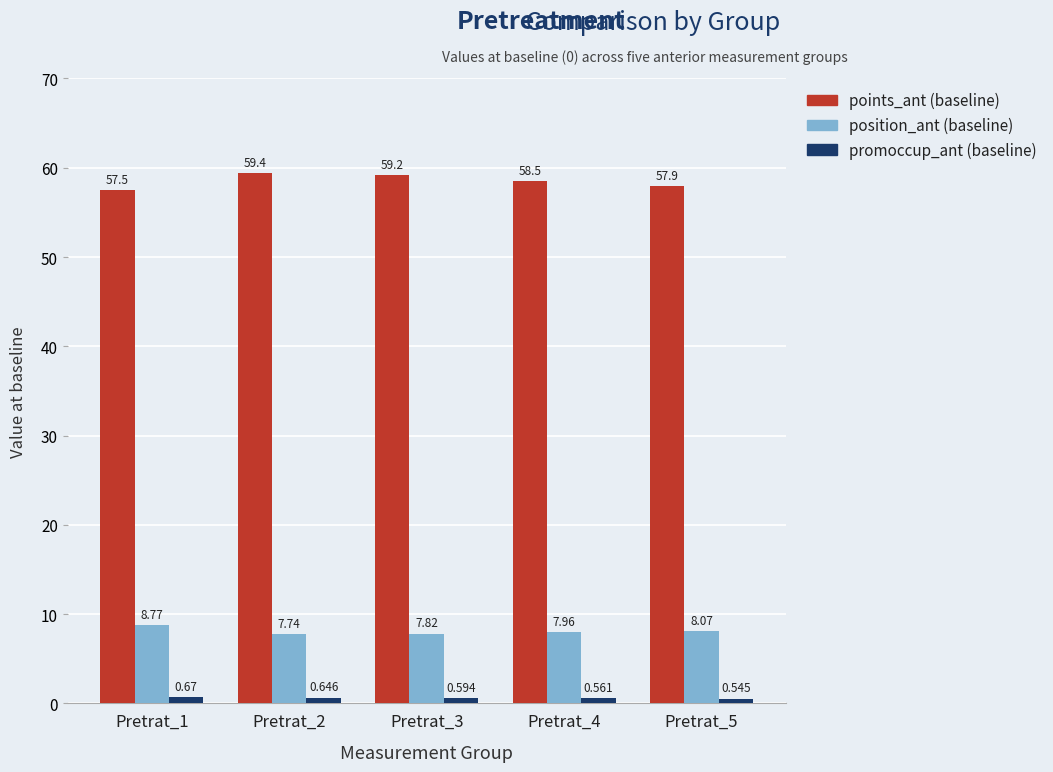

How many bars are there in each group?

3